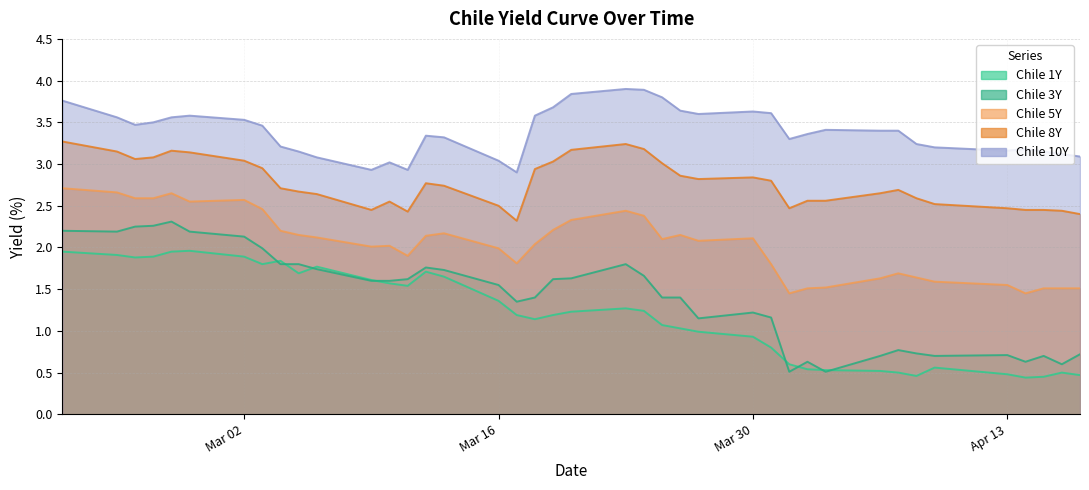

At which label does Chile 1Y first exceed 1?

2020-02-21